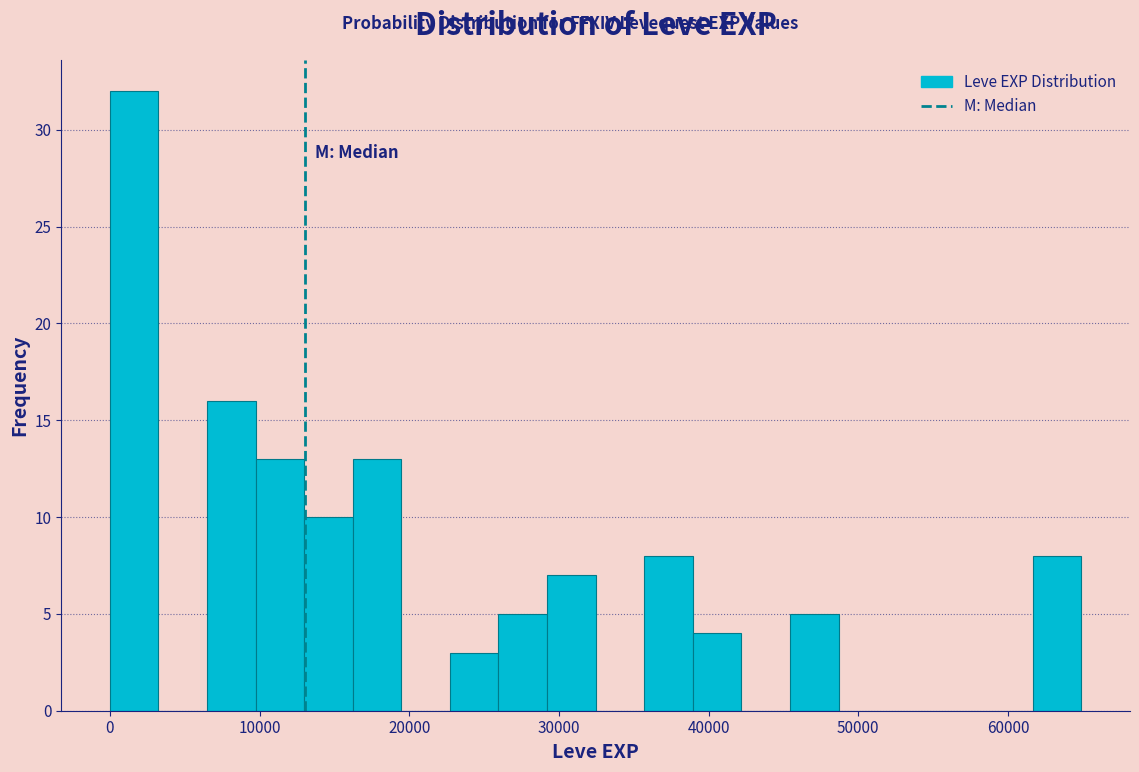

Around what value on the x-axis is the tallest bar? Give the approximate position of its centre, as read against the axis.

2000